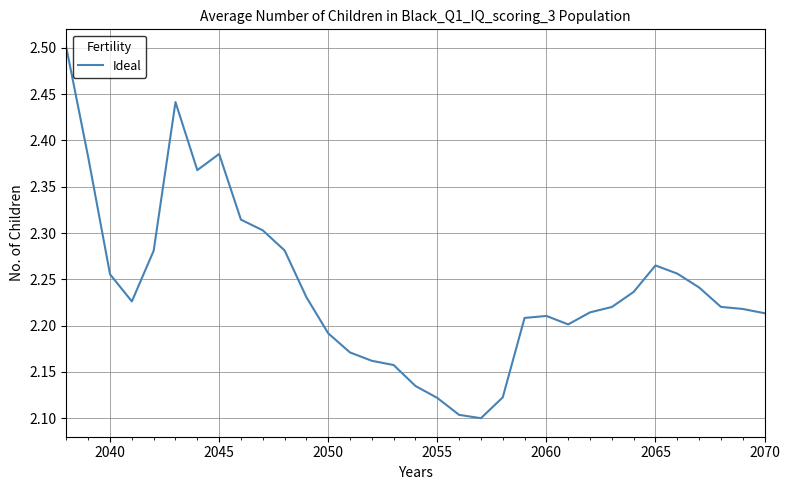

What is the difference between the maximum and minimum values?

0.4